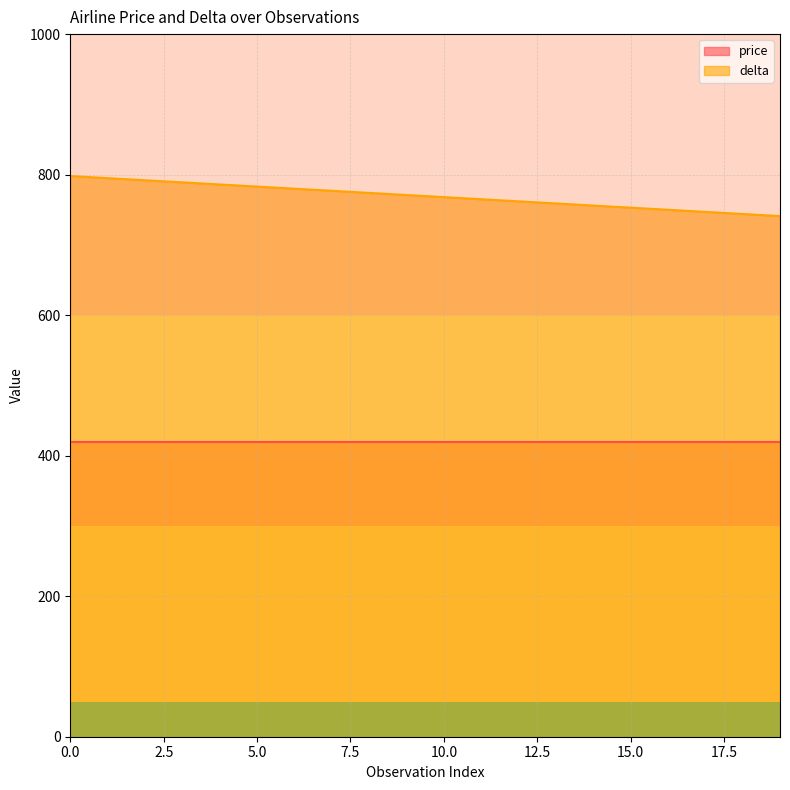

Between 9 and 15, which is larger?

9